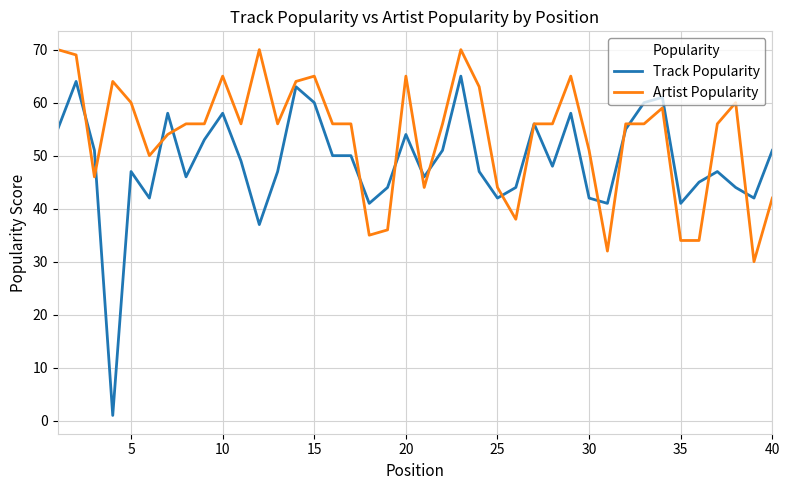

Rank the series by their average value, from highest to lowest.

Artist Popularity, Track Popularity